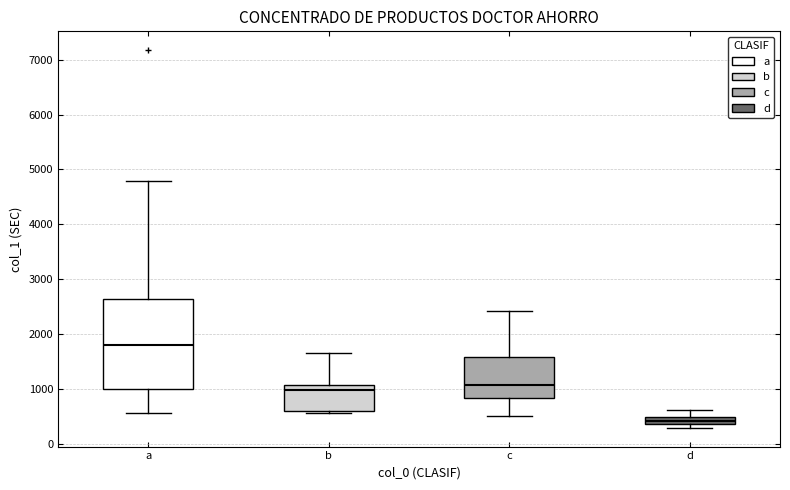

Comparing the boxes themselves (not the whiskers), which one is the tallest?

a